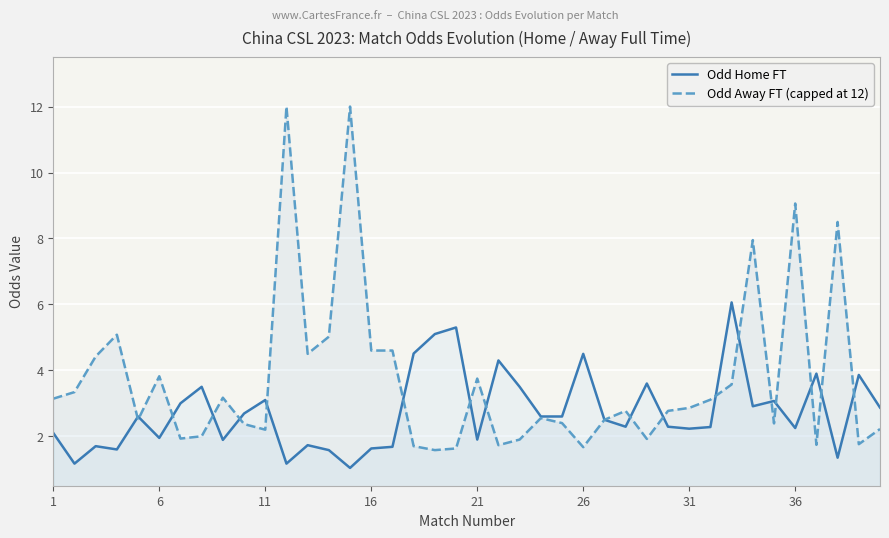

Does the chart display data point markers on the line(s)?

No